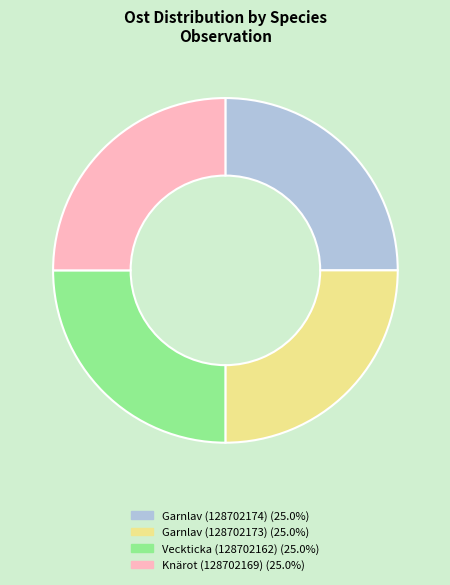

What is the ratio of the value at Knärot (128702169) (25.0%) to the value at Garnlav (128702174) (25.0%)?

1.0